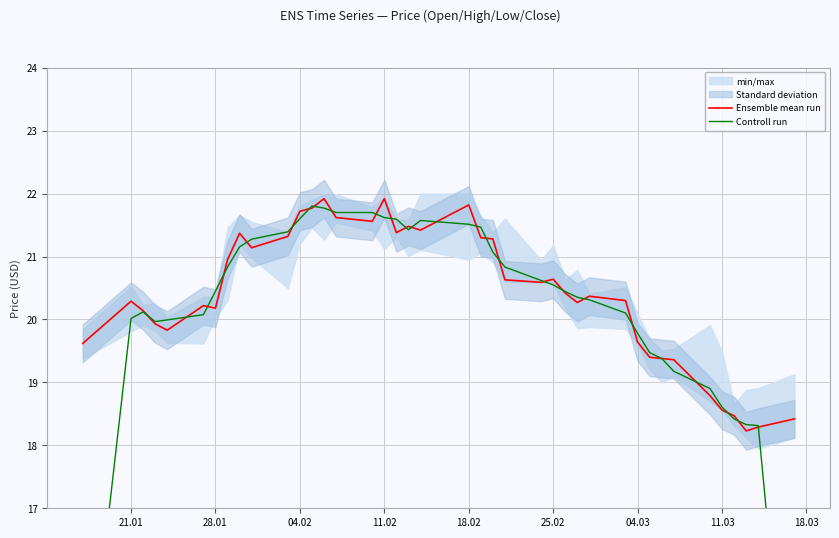

True or false: Ensemble mean run has a value of 27.2 at 21.01.

False